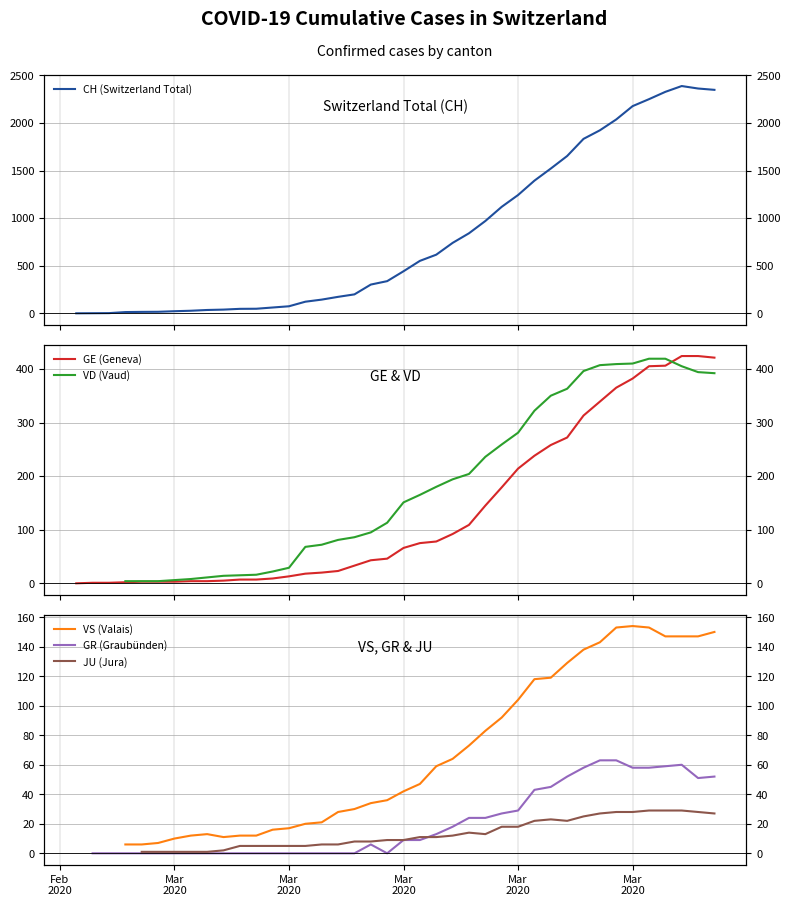

True or false: VS (Valais) and JU (Jura) intersect in this chart.

False